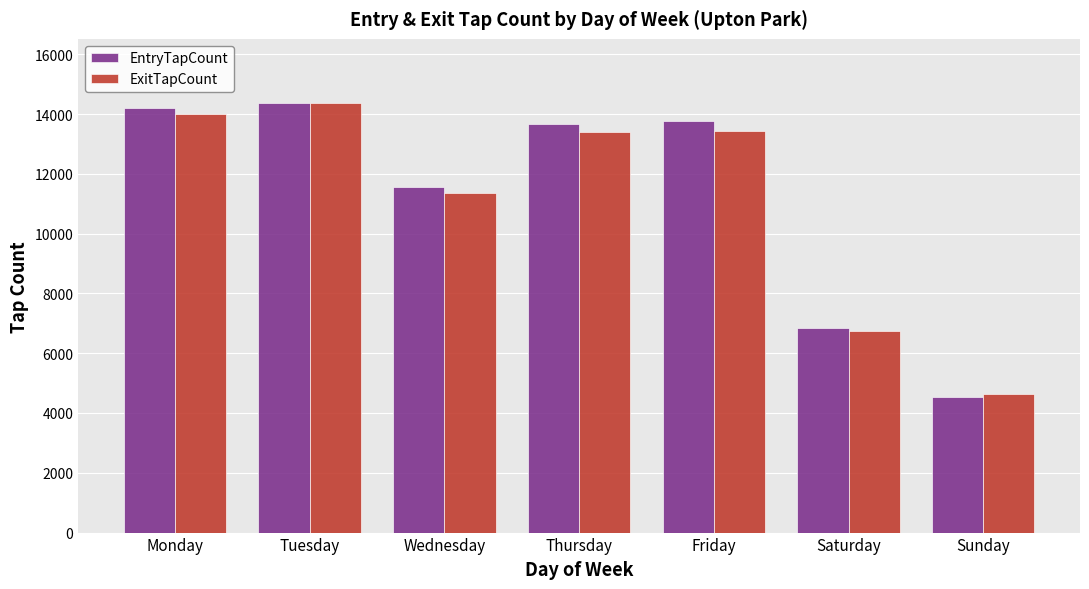

How many bars are there in total?

14